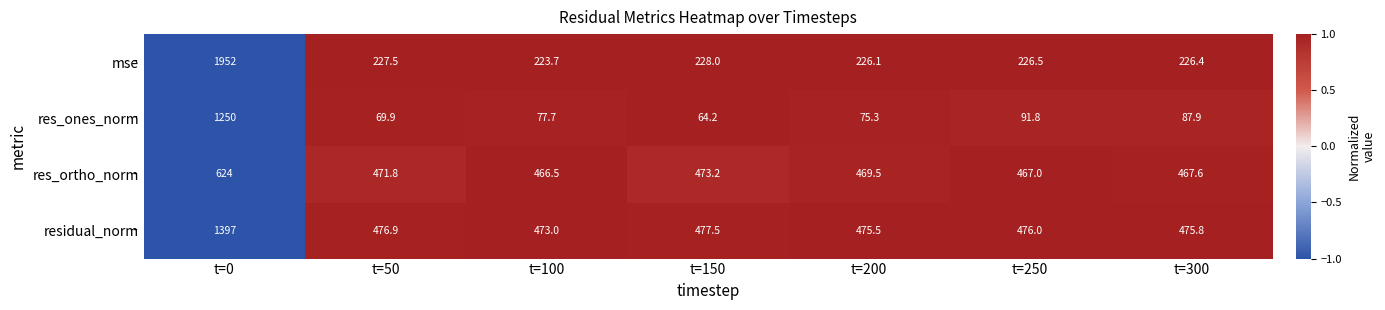

At which label does res_ones_norm first exceed 77?

t=0